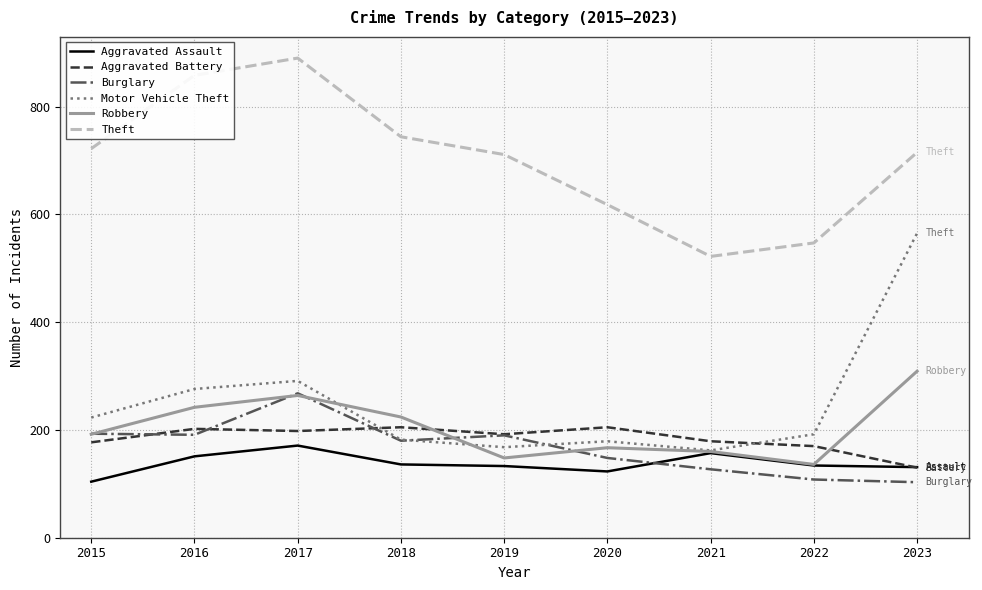

Between 2017 and 2019, which series saw the biggest shift?

Theft